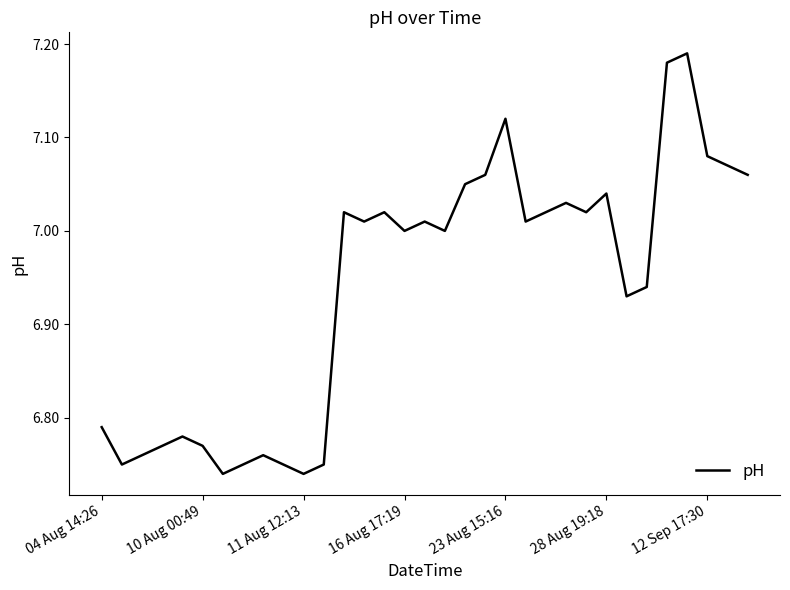

Reading left to right, transcribe all the data shown in this chart.

6.8	6.8	6.8	6.8	6.8	6.8	6.7	6.8	6.8	6.8	6.7	6.8	7.0	7.0	7.0	7.0	7.0	7.0	7.0	7.1	7.1	7.0	7.0	7.0	7.0	7.0	6.9	6.9	7.2	7.2	7.1	7.1	7.1